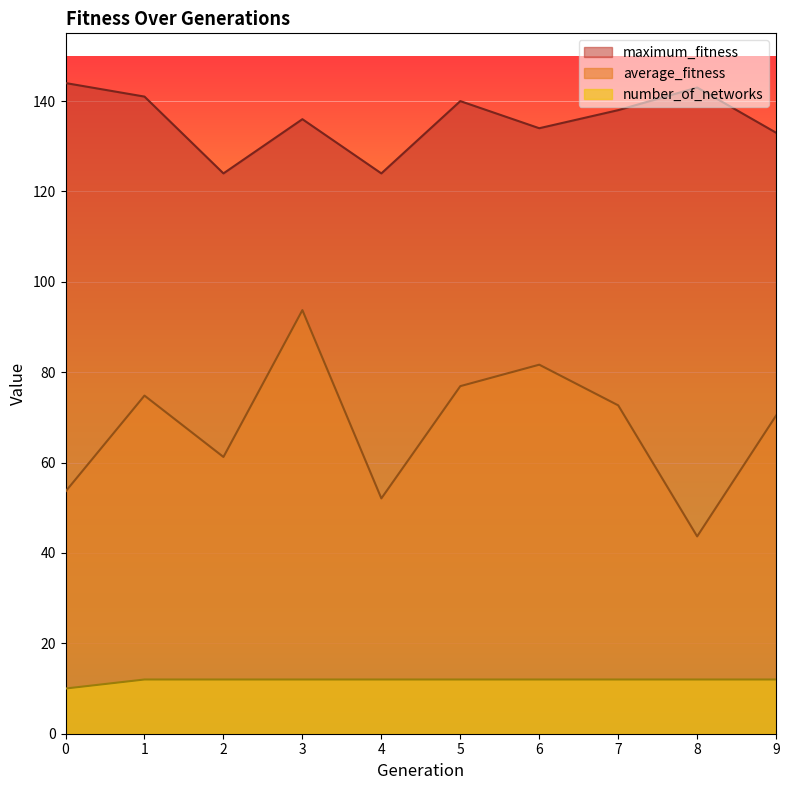

What is the difference between the second highest and second lowest values in the maximum_fitness series?

19.0